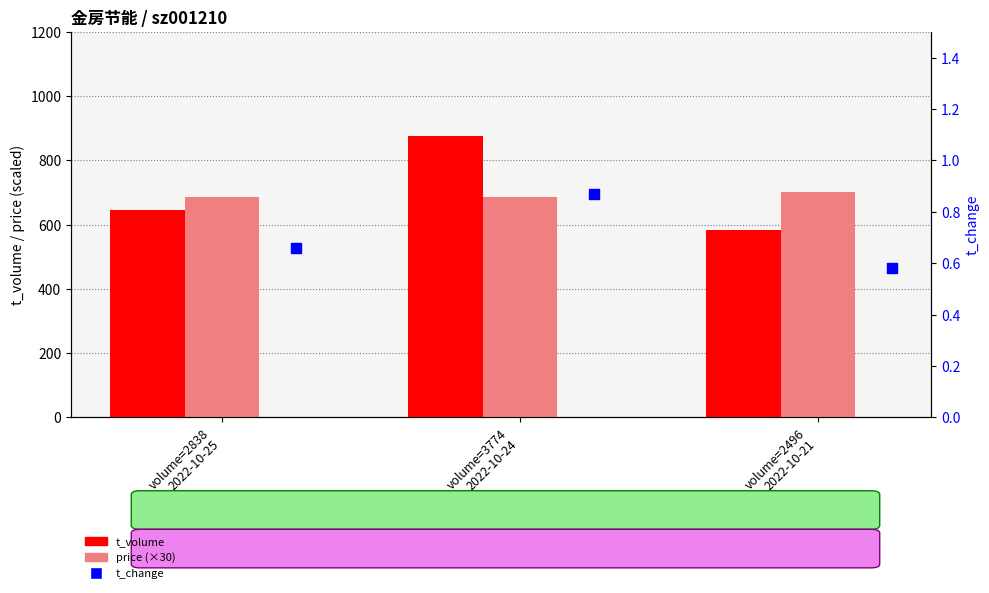

Is the value of t_change at volume=2838
2022-10-25 greater than the value of price (×30) at volume=3774
2022-10-24?

No